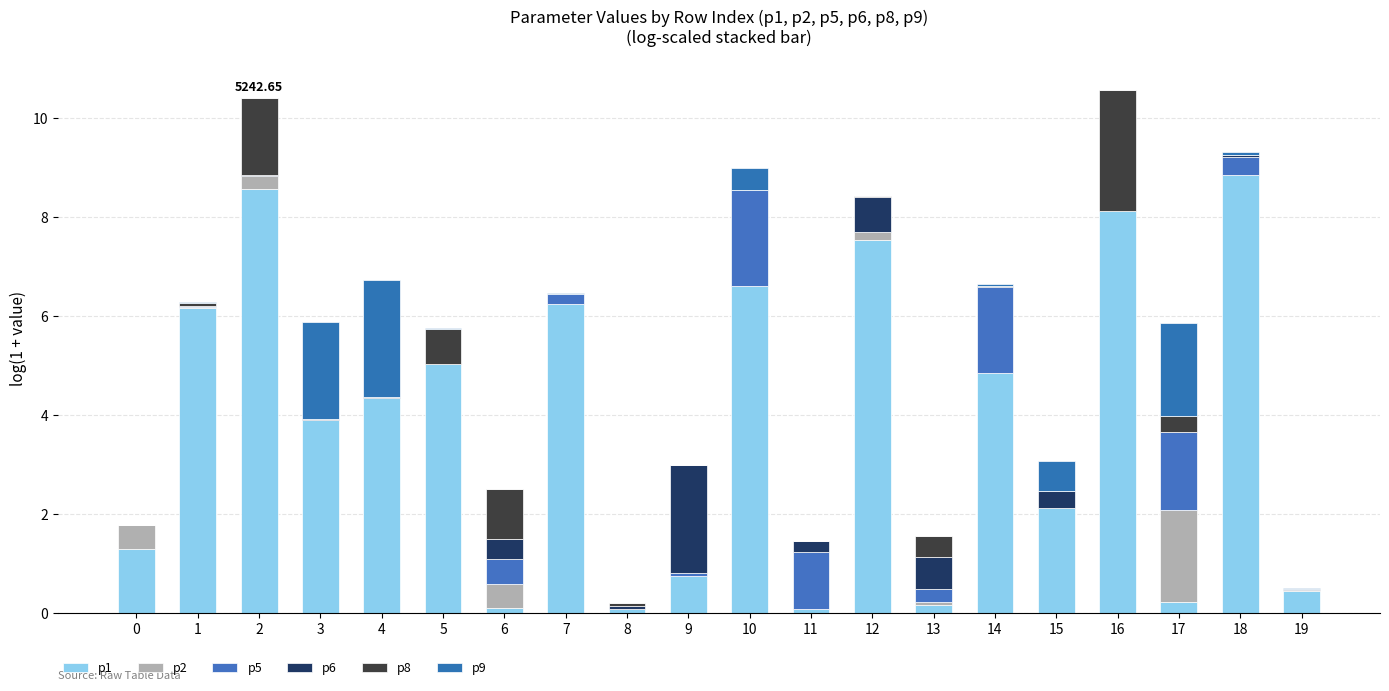

Between 13 and 18, which series saw the biggest shift?

p1